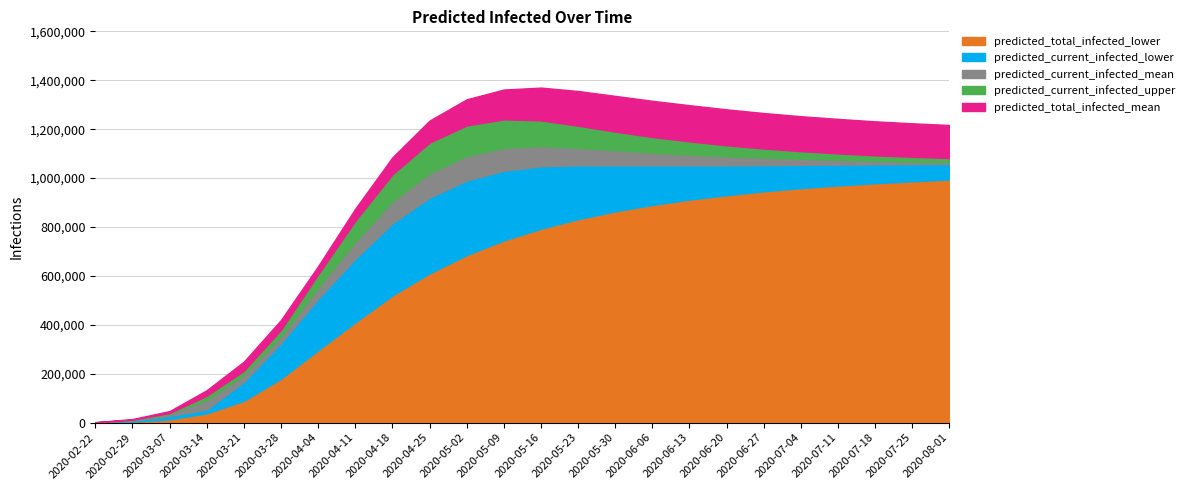

What is the minimum value shown in the chart?

500